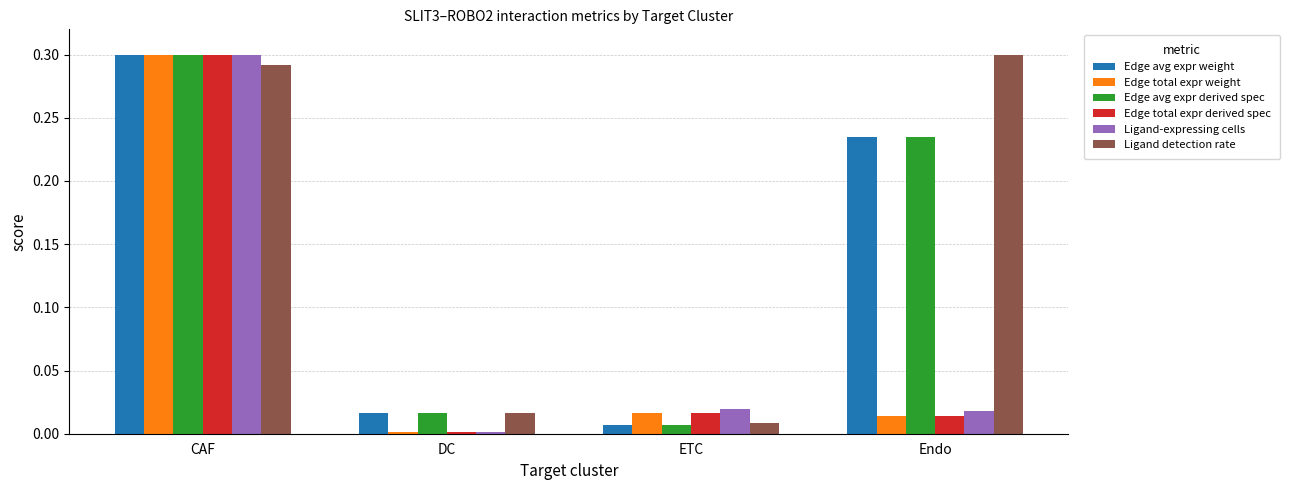

Which category has the highest value in the Edge avg expr derived spec series?

CAF